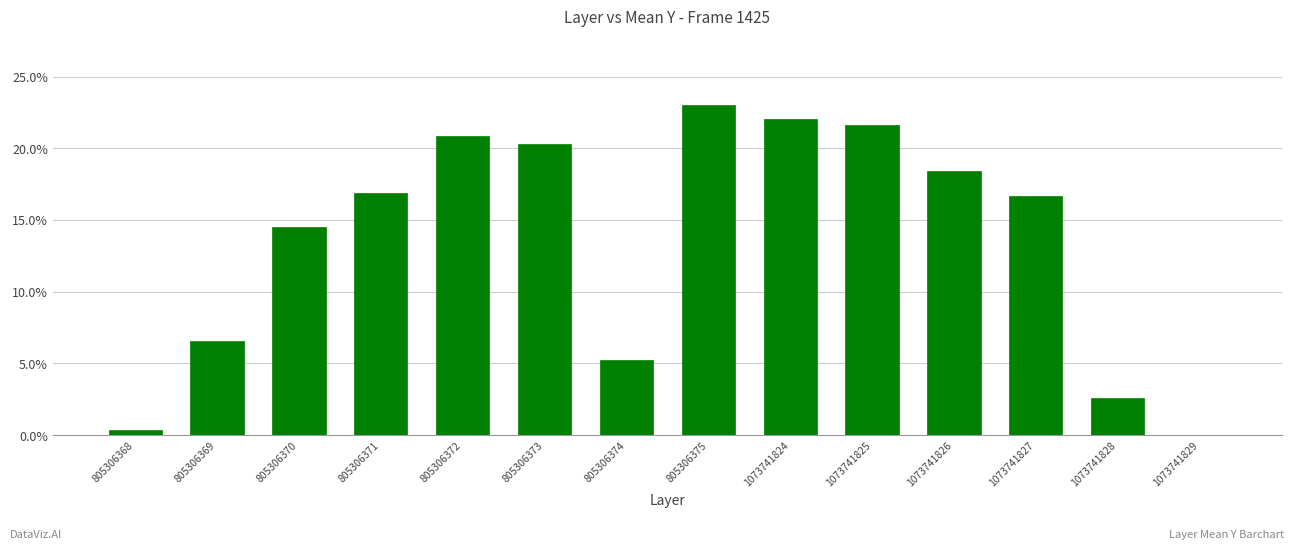

Rank the categories by value from lowest to highest.

1073741829, 805306368, 1073741828, 805306374, 805306369, 805306370, 1073741827, 805306371, 1073741826, 805306373, 805306372, 1073741825, 1073741824, 805306375